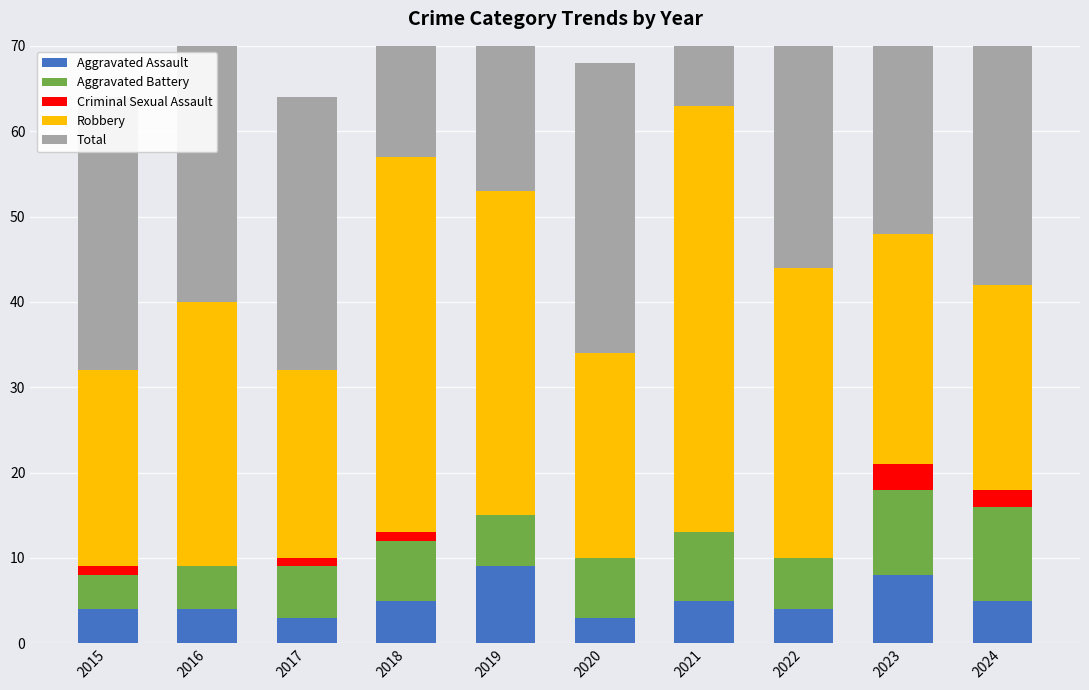

What is the difference between the highest and lowest values at 2023?

45